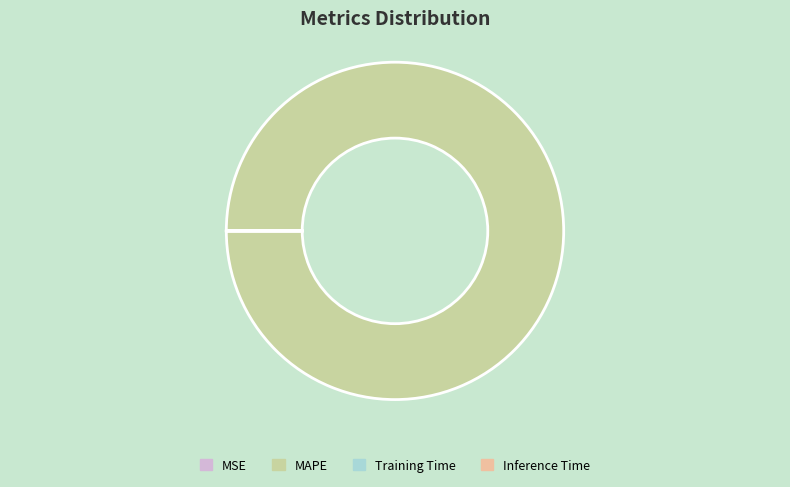

The MAPE slice represents 100% of the pie. True or false?

True